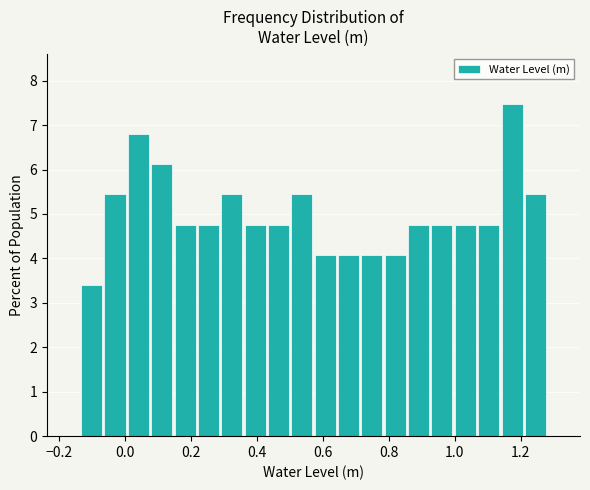

Read against the x-axis, roughly where is the centre of the tallest bar?

1.18